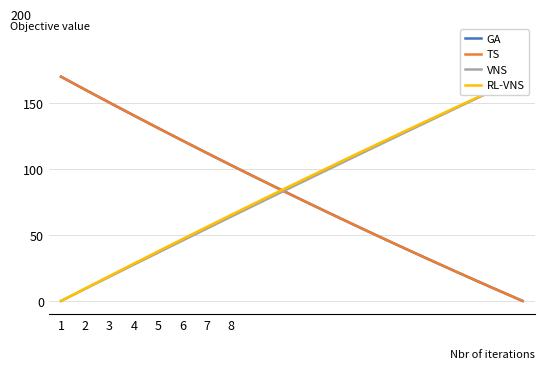

How many data points in RL-VNS are less than 92?

10